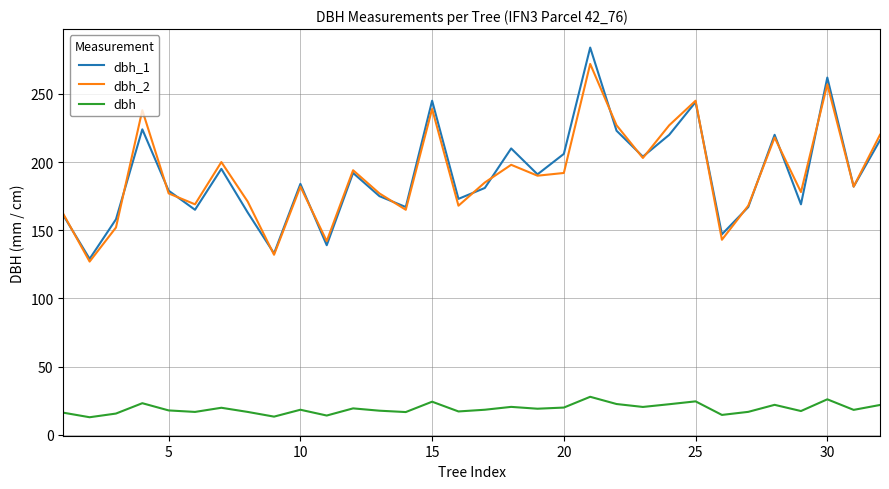

Rank the series by their maximum value, from highest to lowest.

dbh_1, dbh_2, dbh